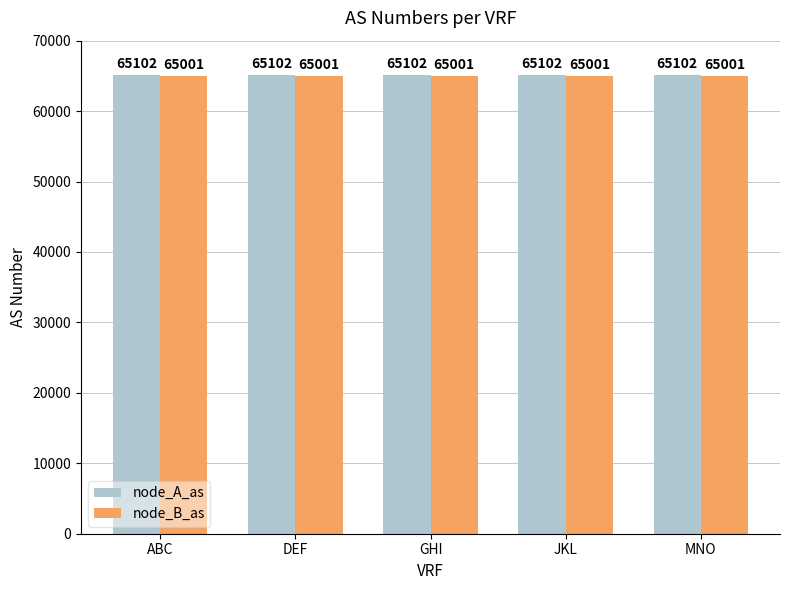

How many distinct data groups are displayed?

2